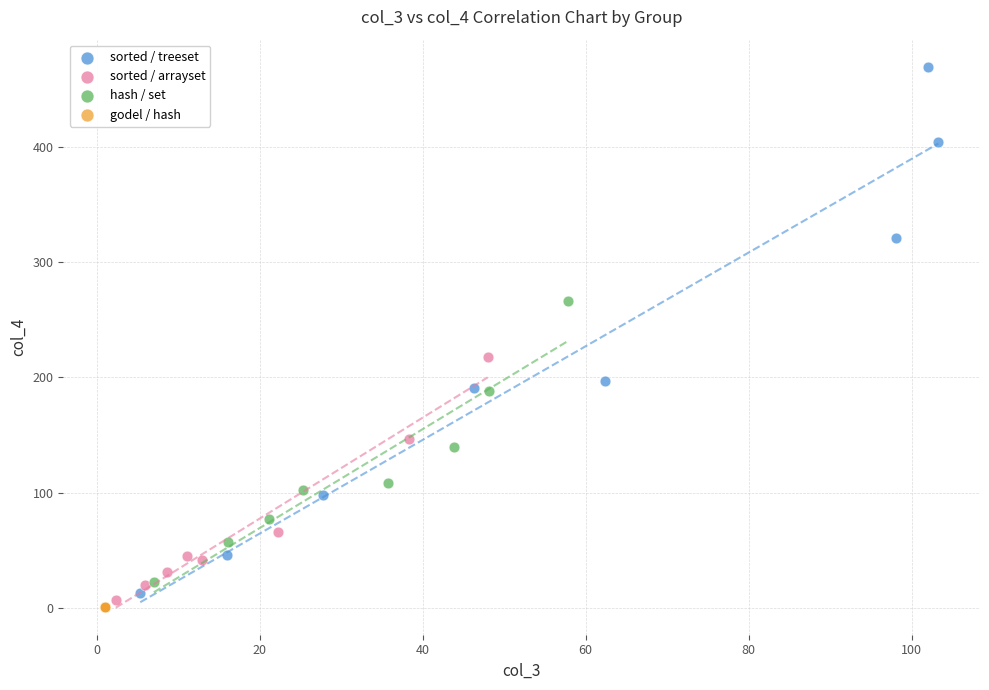

What are all the series names shown in the legend?

sorted / treeset, sorted / arrayset, hash / set, godel / hash